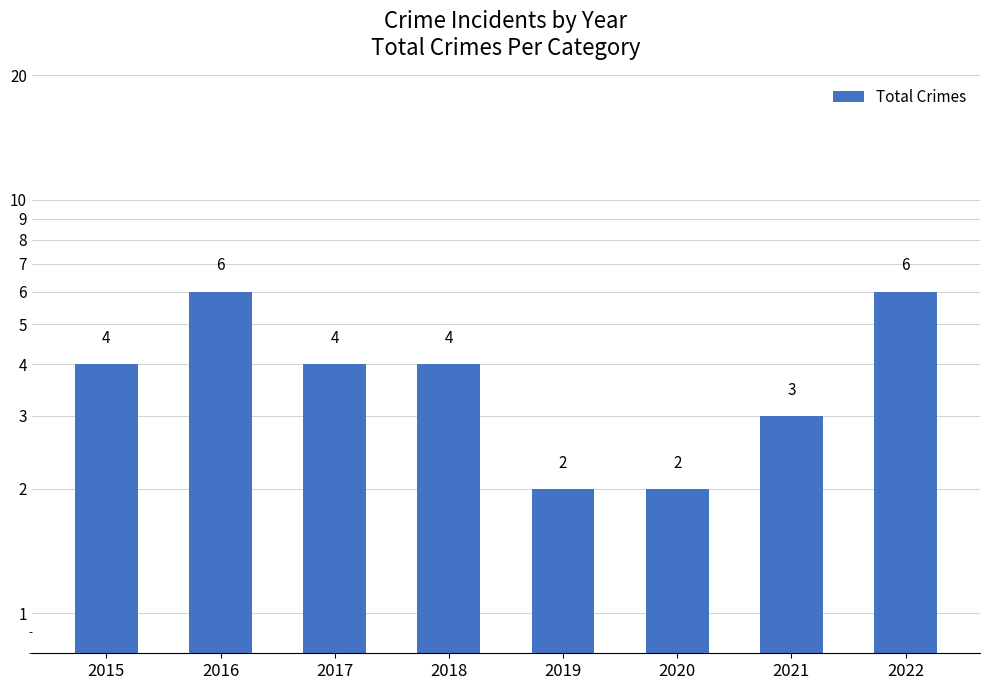

What is the smallest value displayed?

2